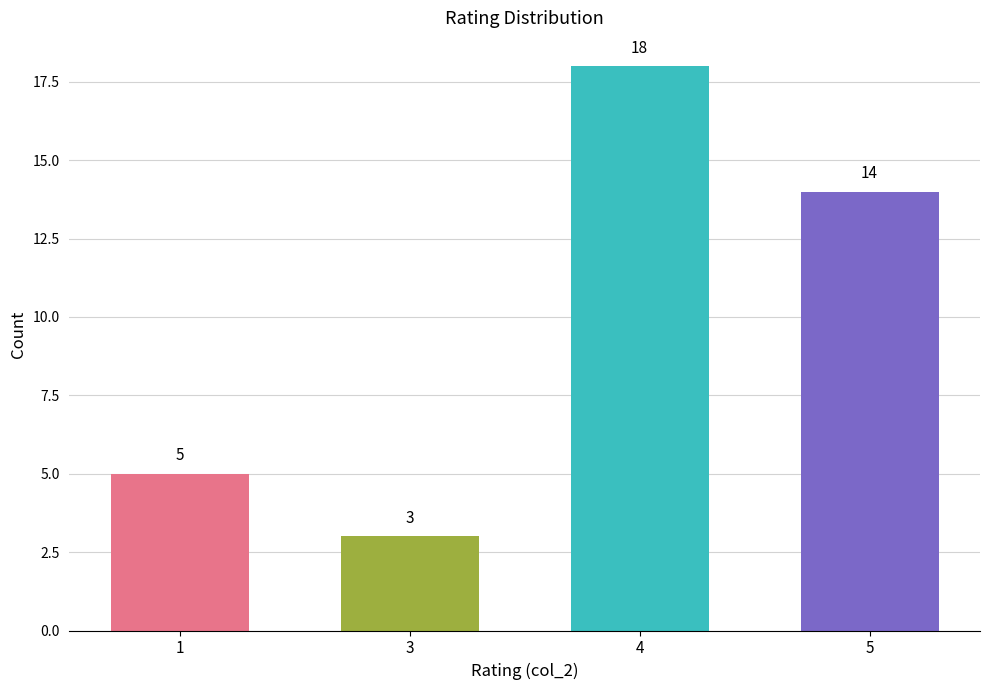

List the labels in order of value, smallest first.

3, 1, 5, 4